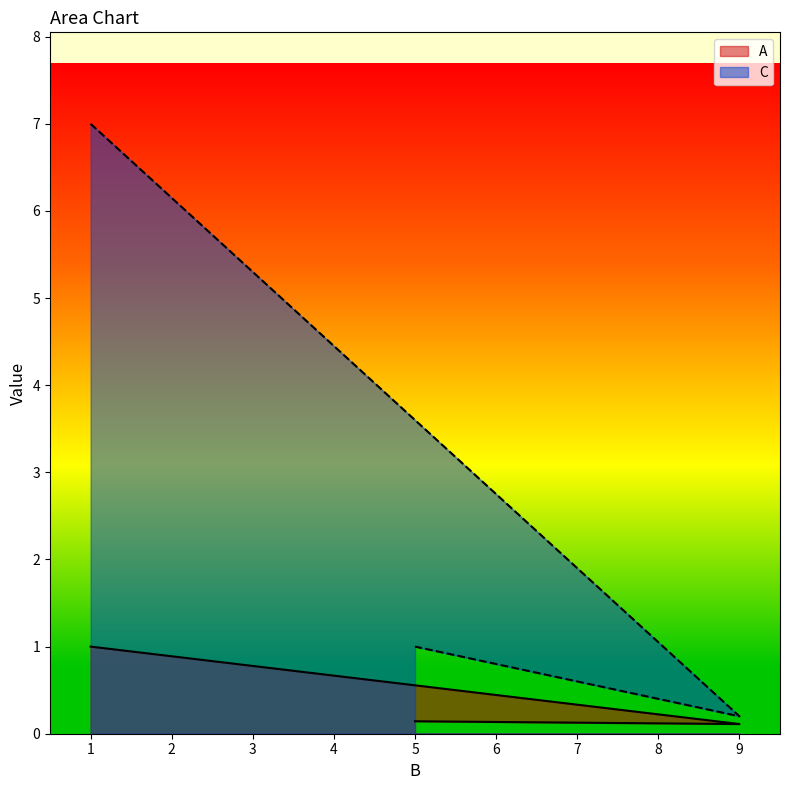

The value of A at 5 is 0.0. True or false?

False